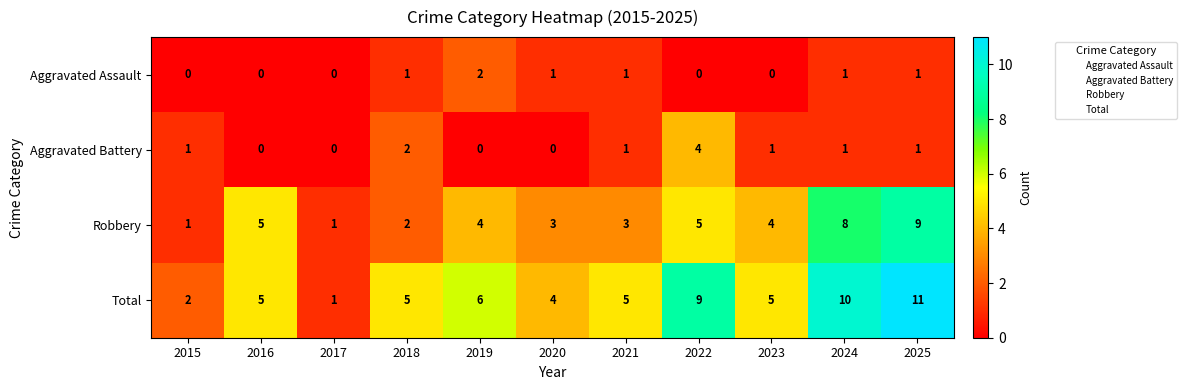

Rank the series by their maximum value, from highest to lowest.

Total, Robbery, Aggravated Battery, Aggravated Assault